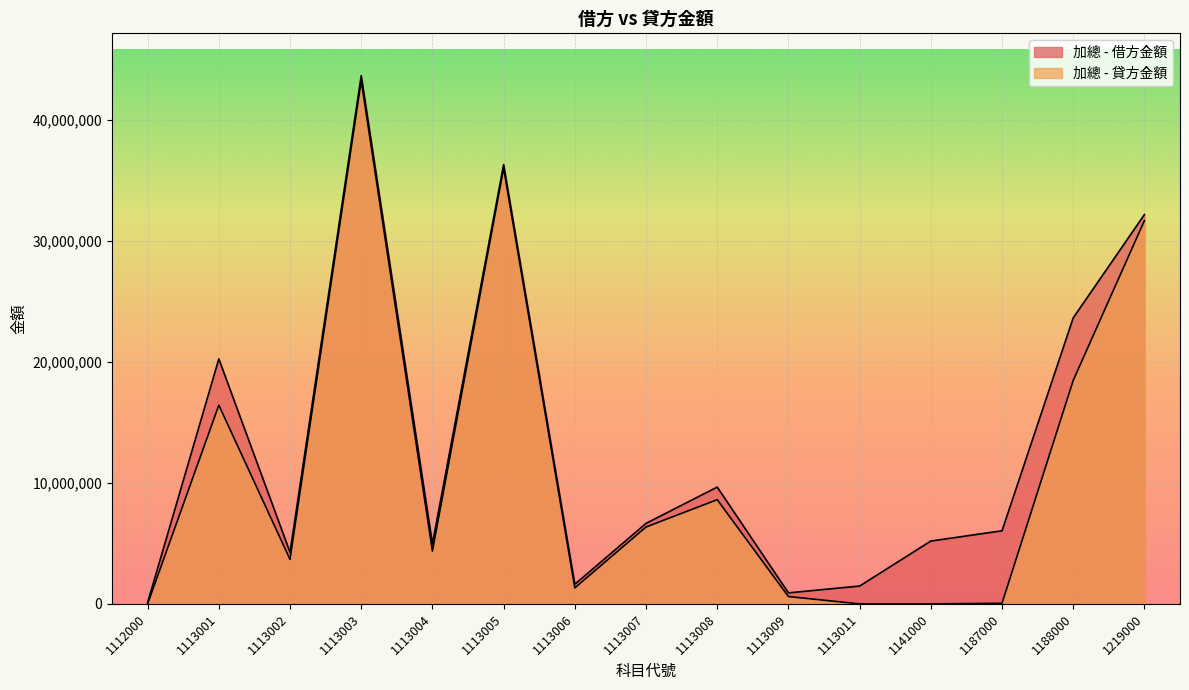

Rank the series at 1113005 from highest to lowest value.

加總 - 借方金額, 加總 - 貸方金額